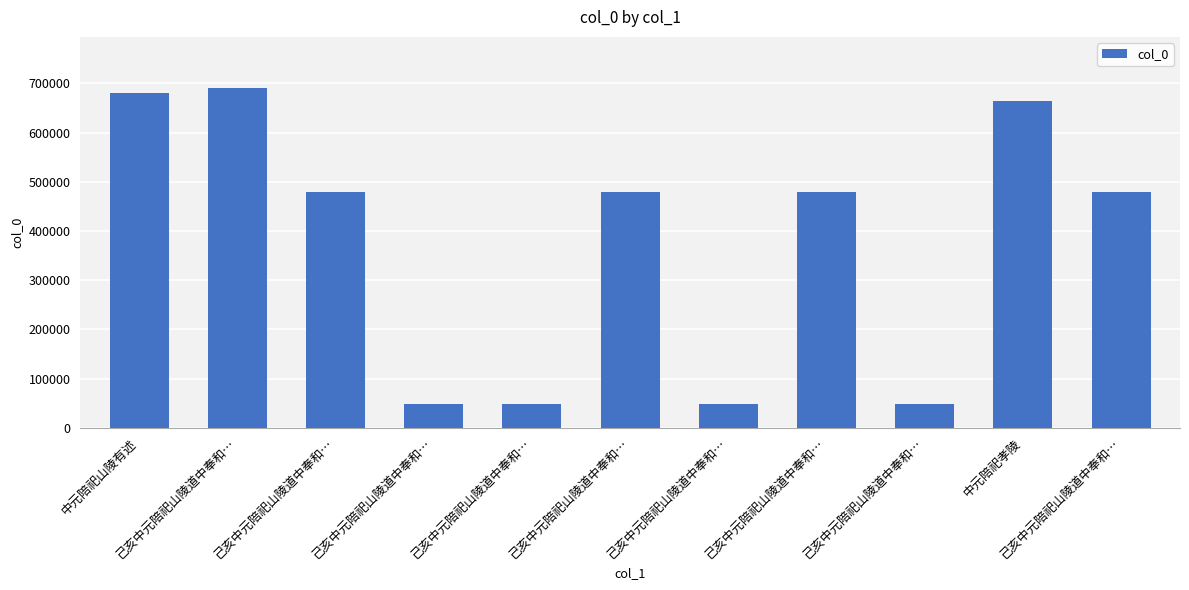

Does the chart contain stacked bars?

No